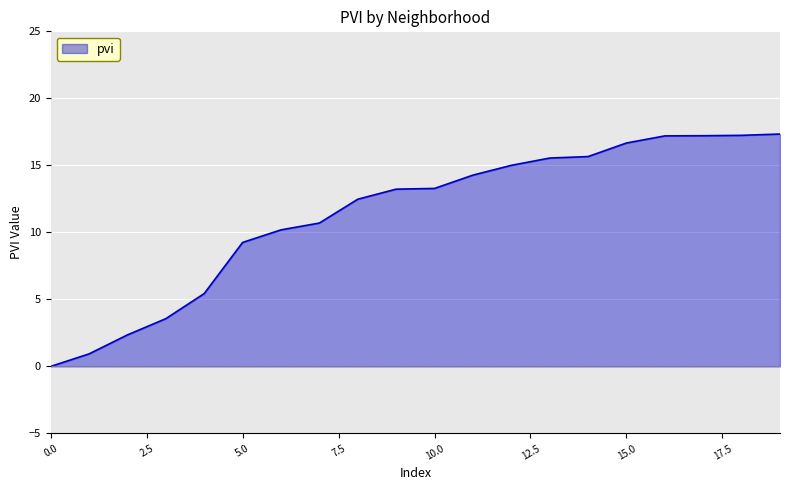

What is the maximum value shown in the chart?

17.3